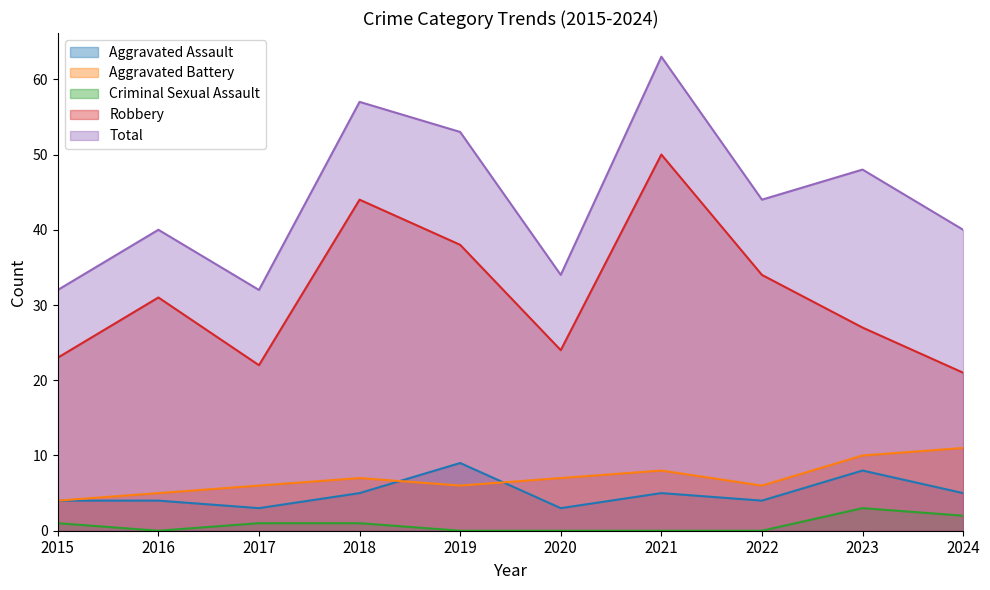

At how many categories does at least one series exceed 59?

1